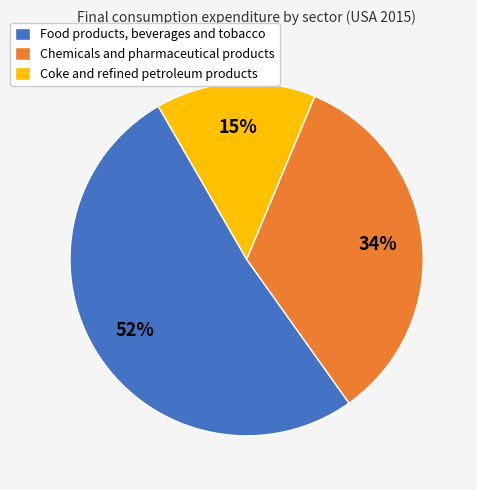

Approximately how many times larger is the value at Coke and refined petroleum products compared to Chemicals and pharmaceutical products?

0.4